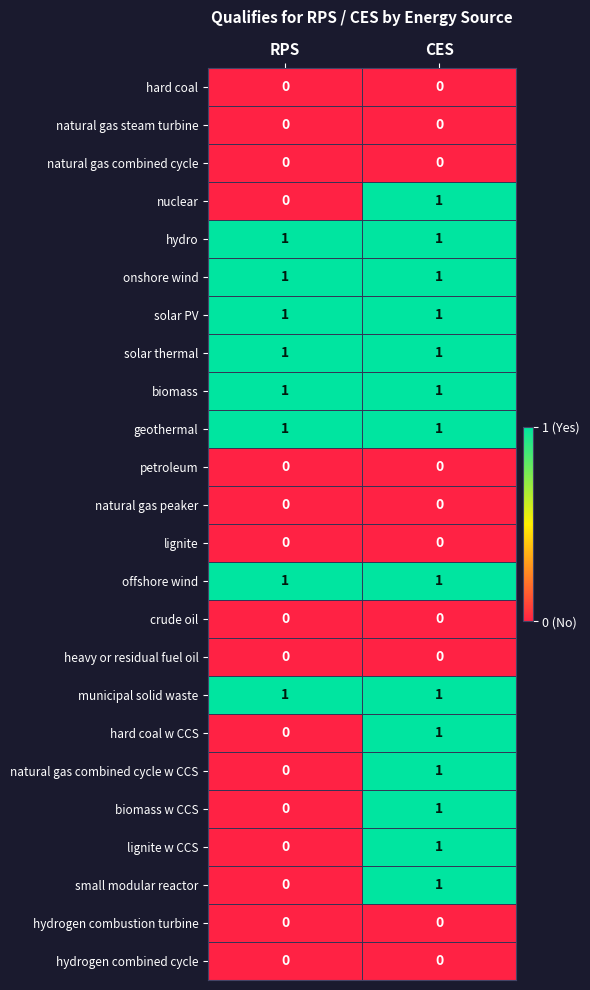

How many distinct data groups are displayed?

24